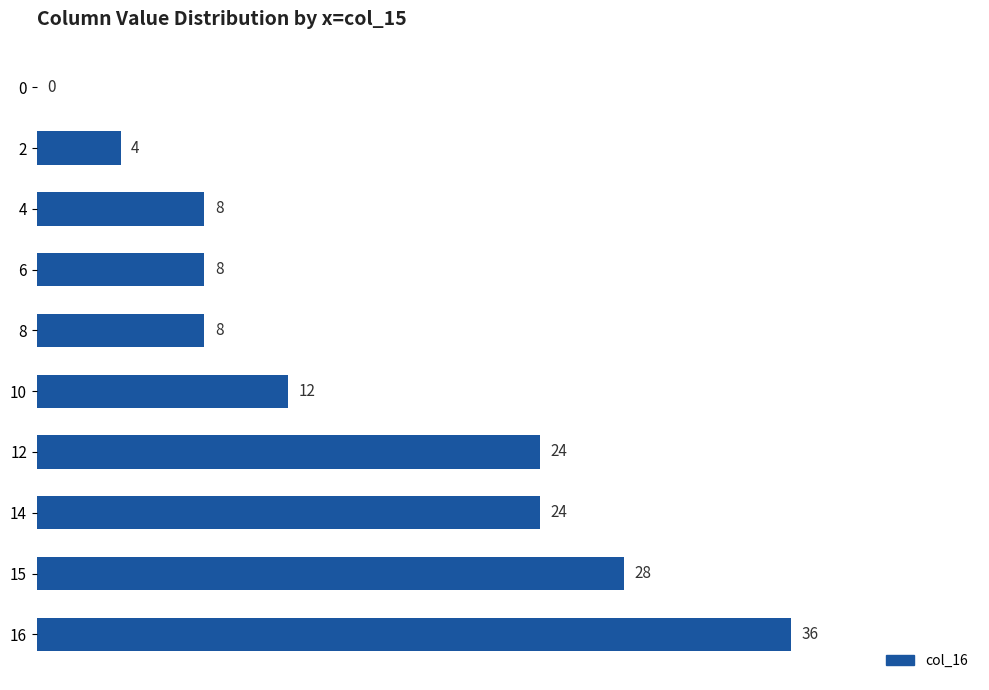

Are the bars horizontal?

Yes